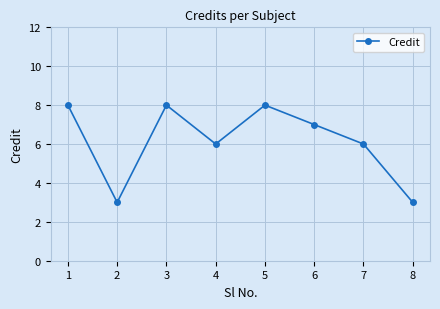

What is the average value?

6